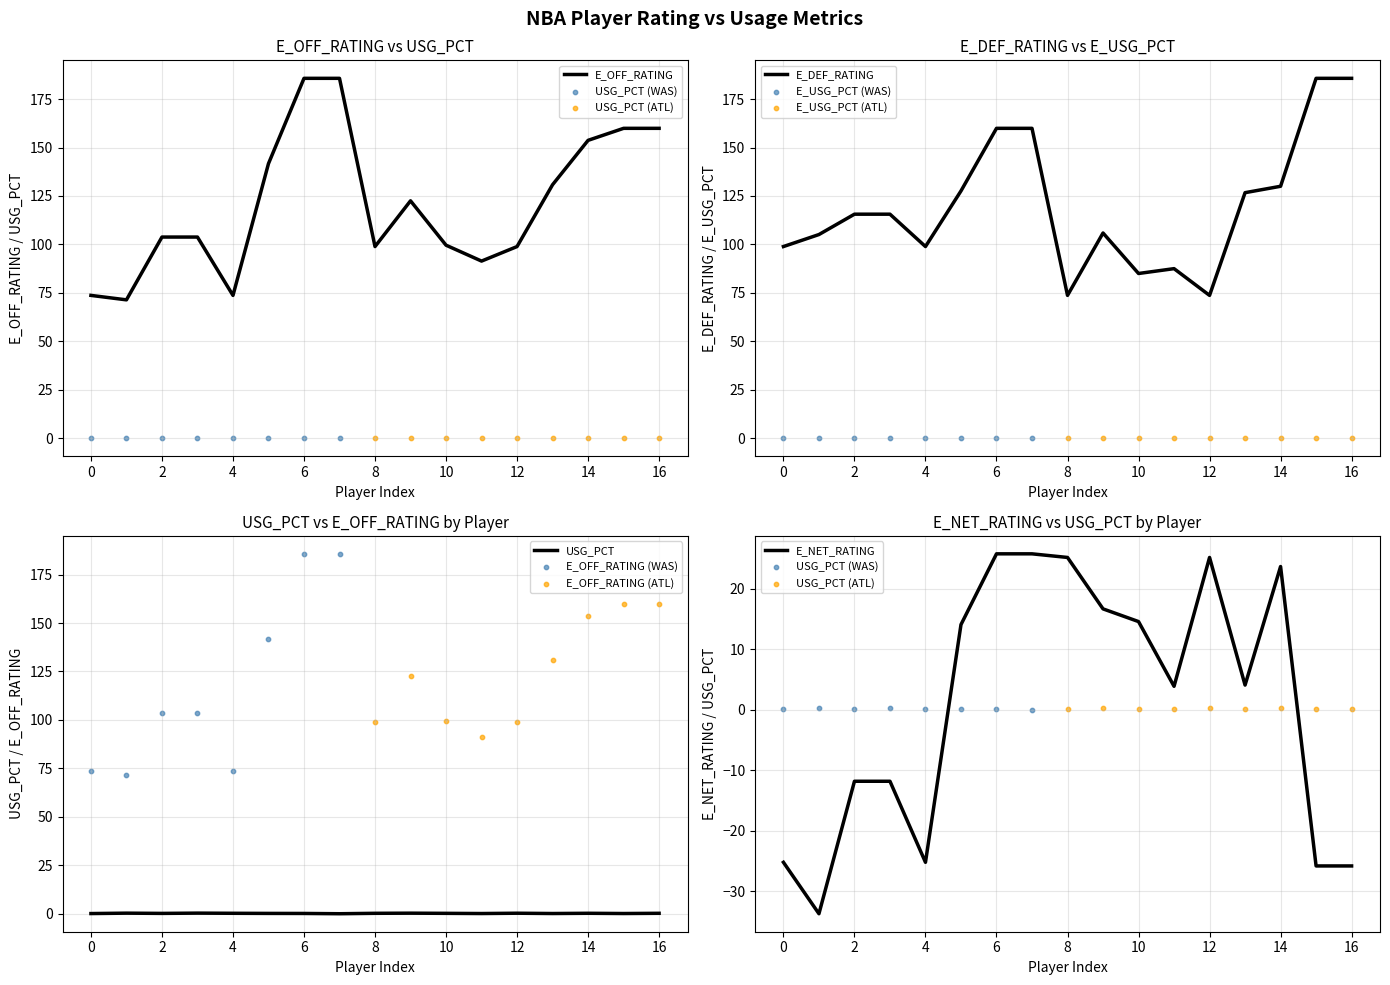

Which series has the widest spread of Y values?

E_OFF_RATING